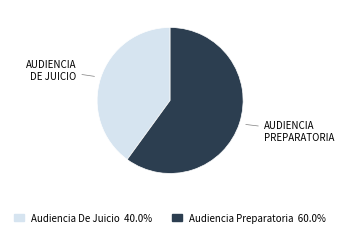

What is the smallest slice in the pie chart?

Audiencia De Juicio